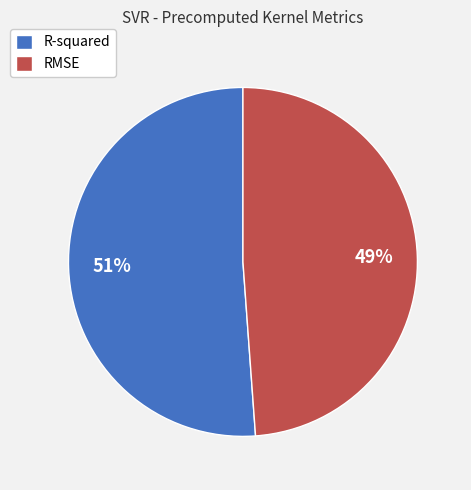

To the nearest percent, what is the difference between the largest and smallest slice percentages?

2%